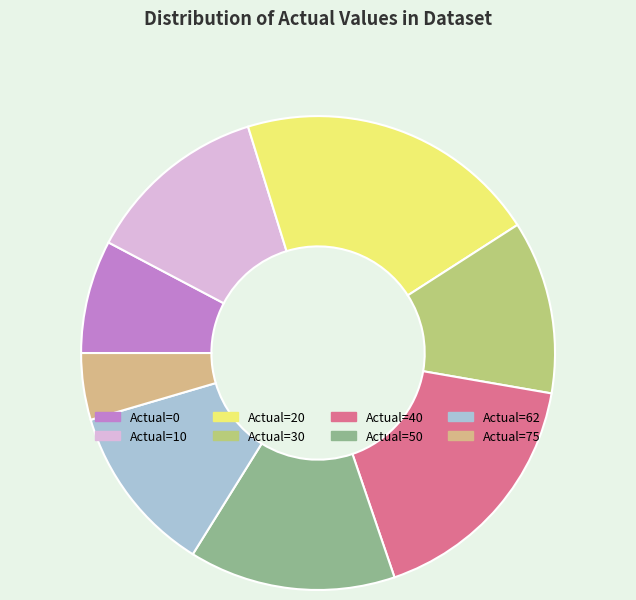

Does any single category account for the majority?

No